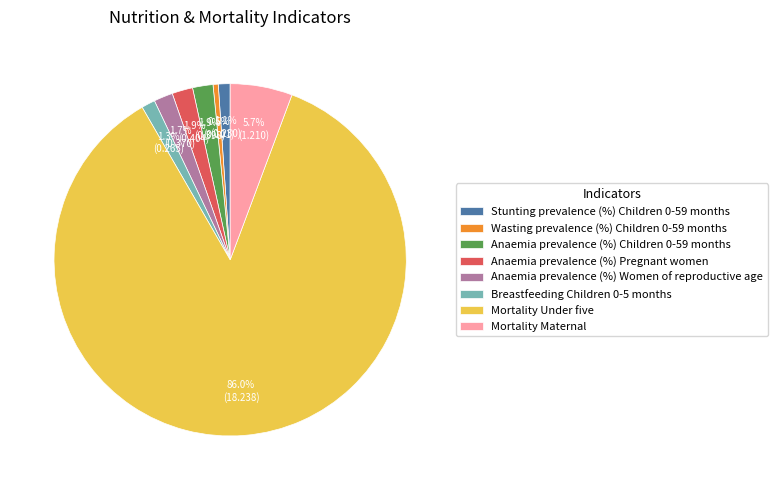

What percentage is NOT represented by Anaemia prevalence (%) Children 0-59 months?

98.1%